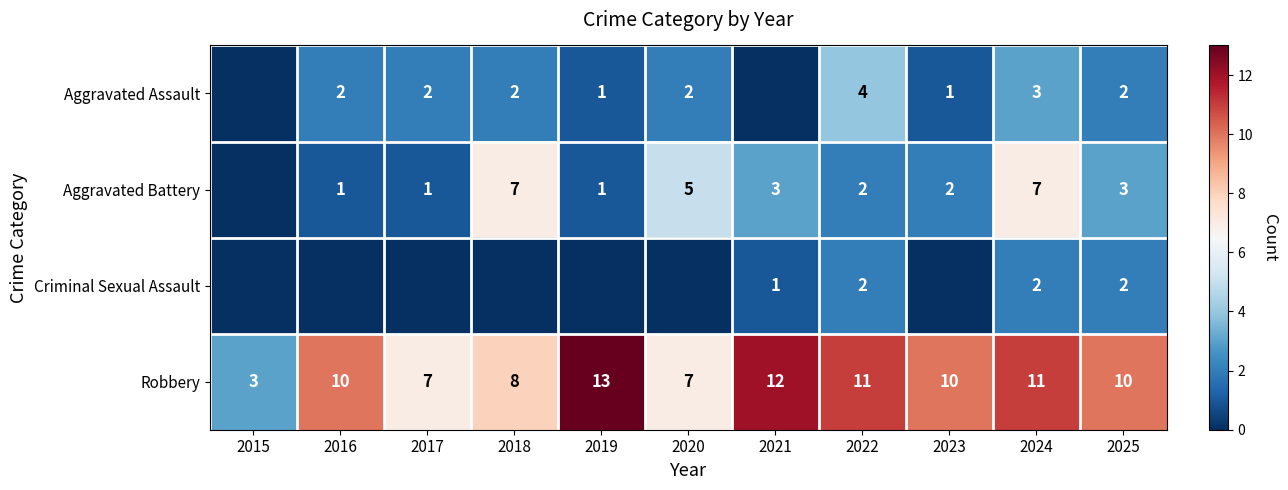

Rank the series at 2024 from lowest to highest value.

Criminal Sexual Assault, Aggravated Assault, Aggravated Battery, Robbery